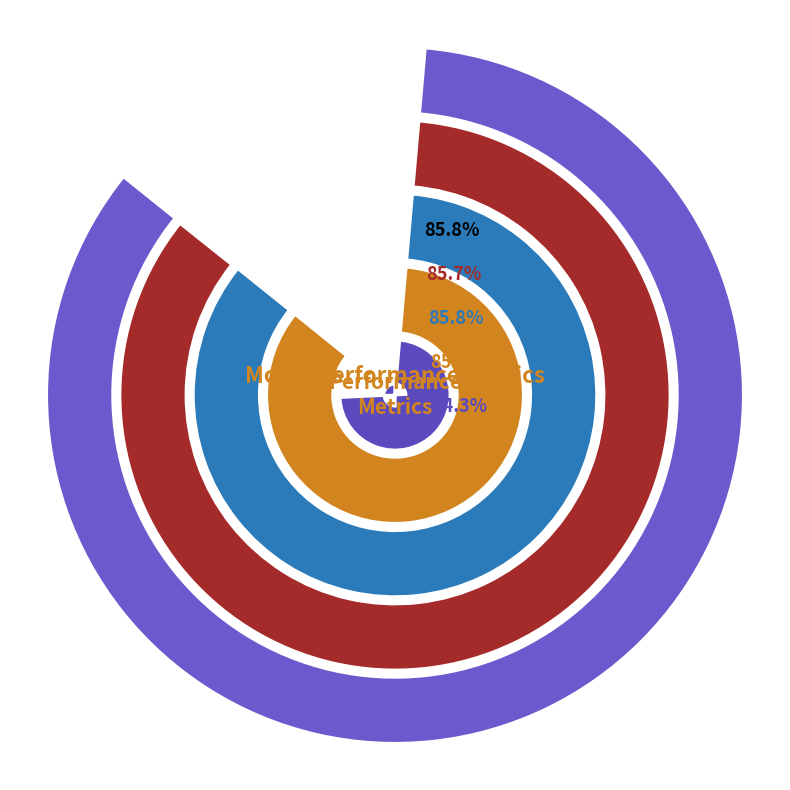

What portion of the pie excludes Recall?

79.4%